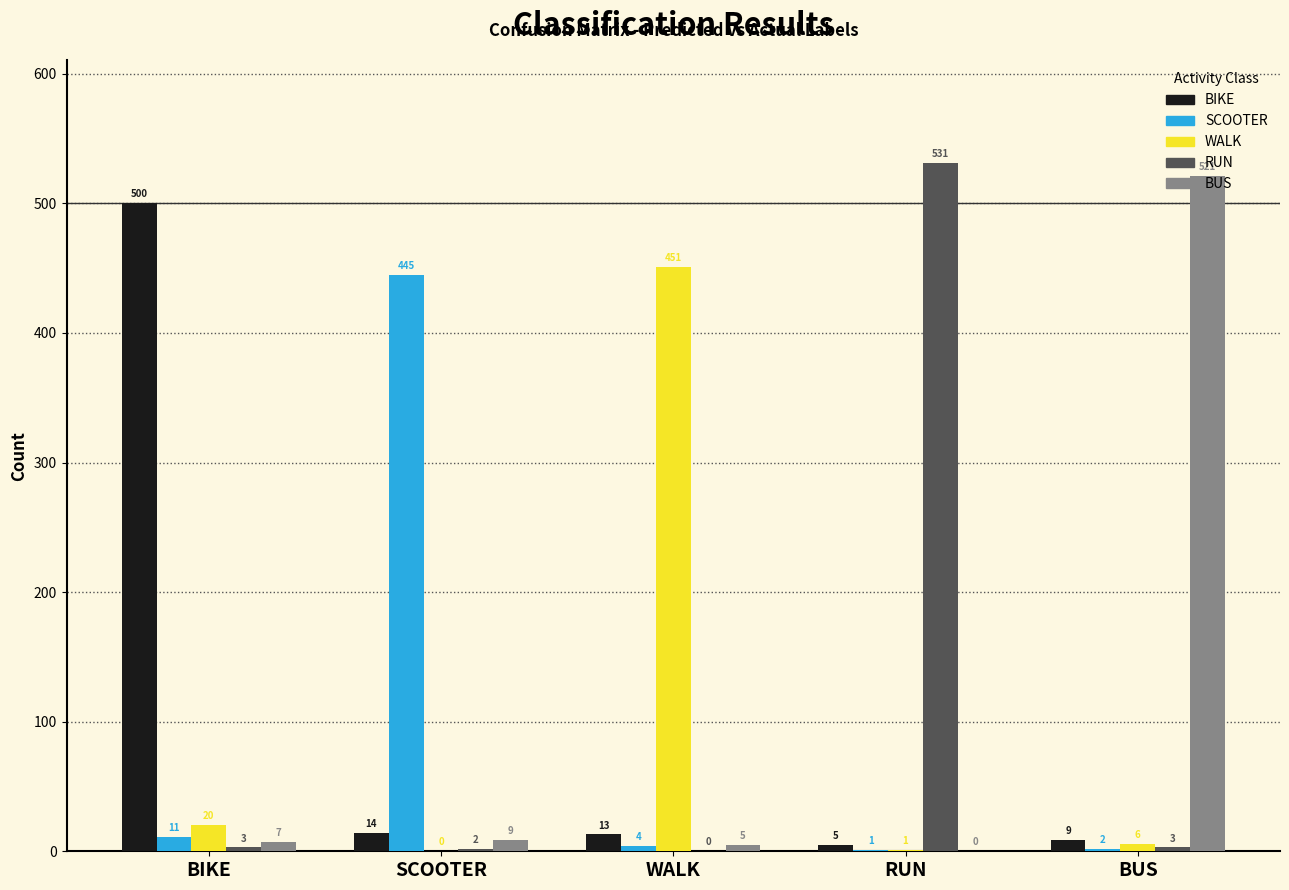

The WALK series shows 94 at WALK. True or false?

False